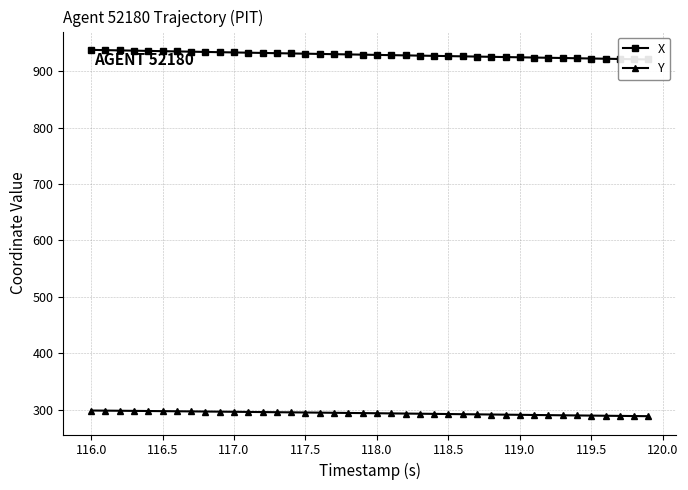

How many data points in Y are less than 293?

18